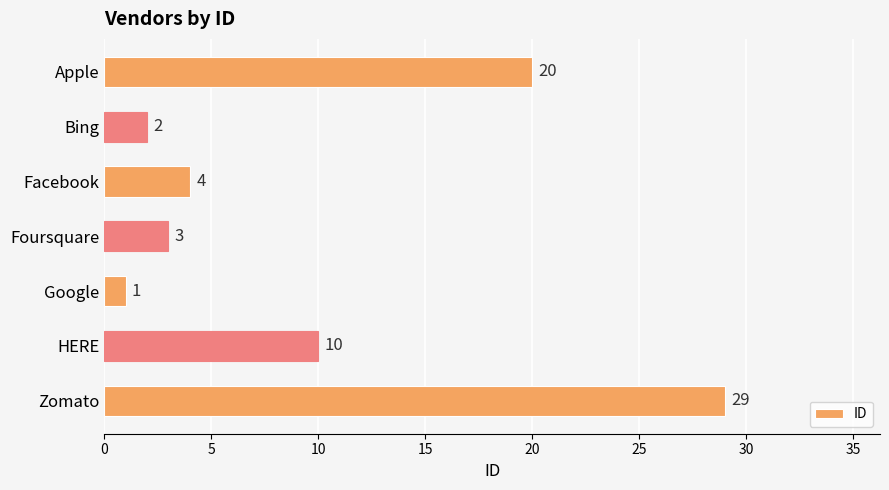

List the labels in order of value, largest first.

Zomato, Apple, HERE, Facebook, Foursquare, Bing, Google